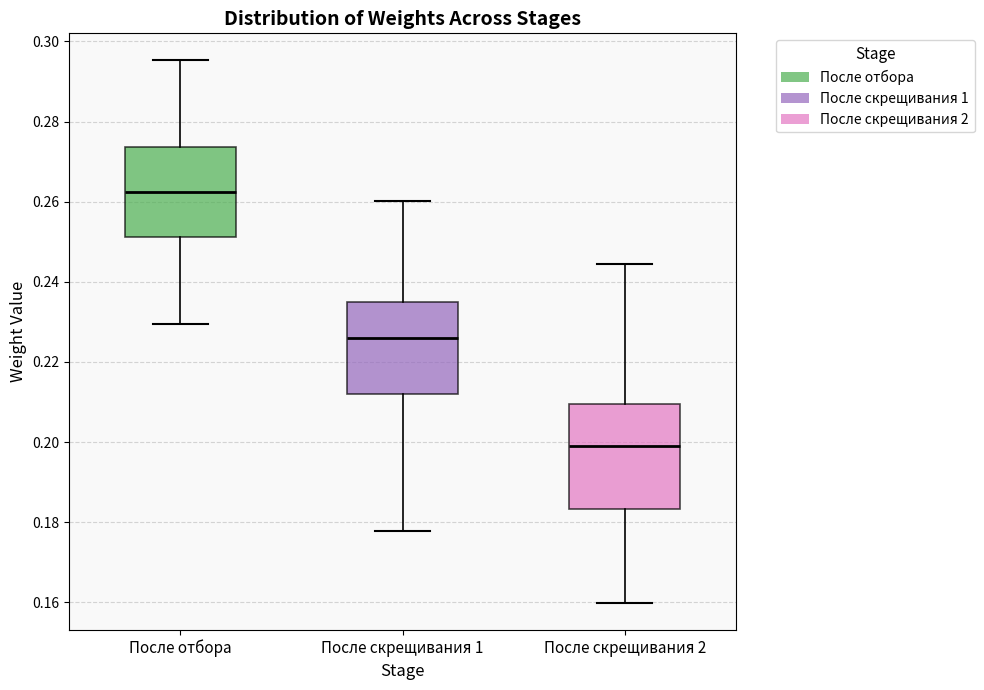

Where does the median line of the box for После скрещивания 2 sit on the y-axis? The values are not printed on the chart, so give them approximately, as read against the axis.

0.200